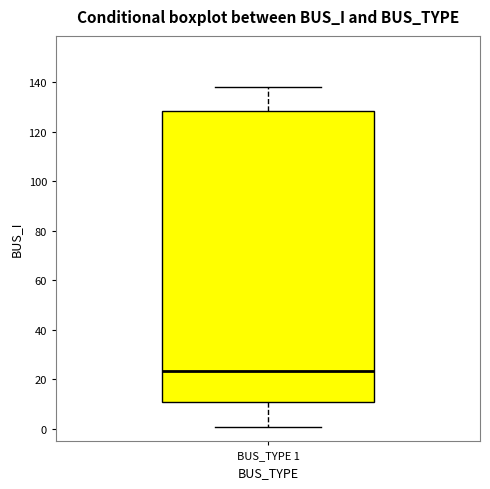

Transcribe this box plot: give where the median line is, the range the box spans, and where the two whiskers end, as read against the y-axis. The values are not printed on the chart, so give them approximately, as read against the axis.

median 24, box 10 to 128, whiskers 2 to 138